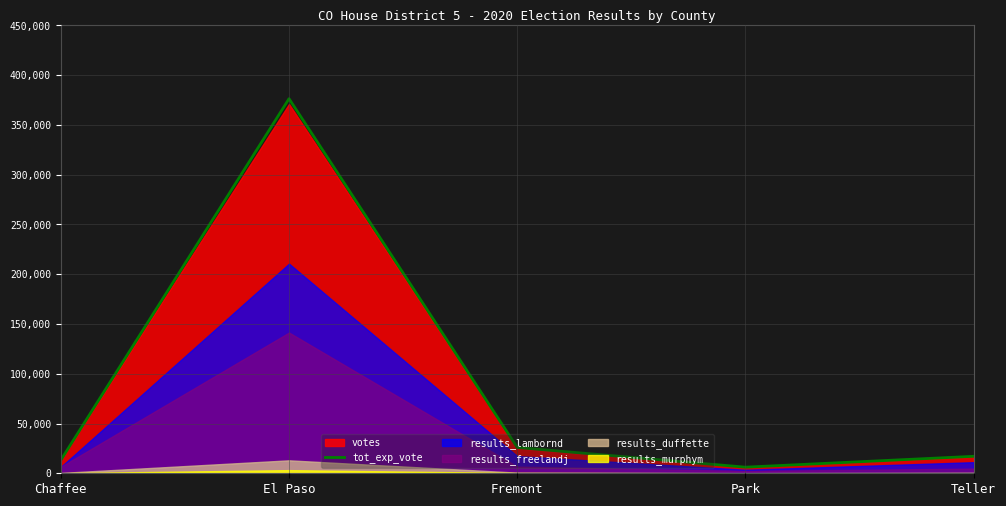

Rank the categories by value from highest to lowest.

El Paso, Fremont, Teller, Chaffee, Park